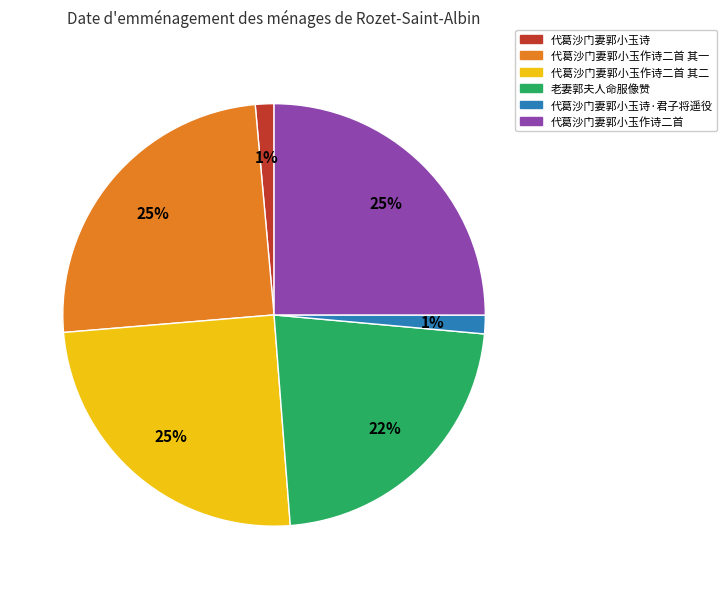

To the nearest percent, what is the average slice percentage?

17%